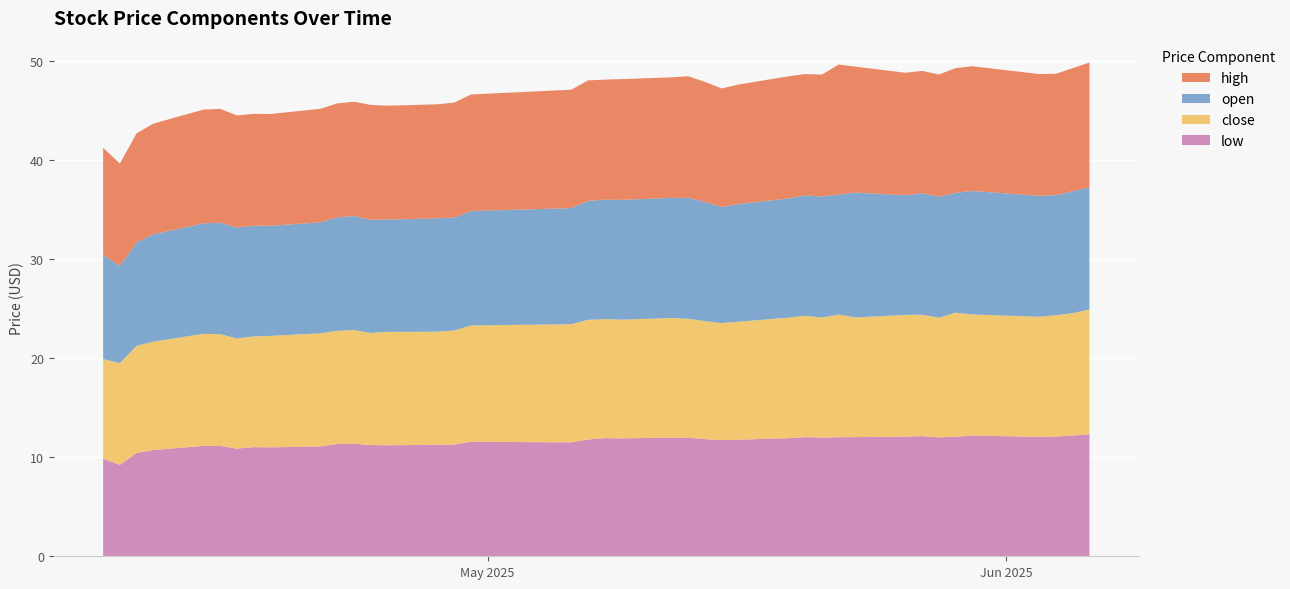

Reading right to left, list all the values displayed in this chart.

close: 12.6	12.4	12.2	12.1	12.2	12.5	12.1	12.2	12.3	12.1	12.4	12.1	12.2	12.2	11.9	11.8	11.9	12.0	12.1	12.0	12.0	12.1	11.9	11.7	11.5	11.4	11.4	11.3	11.5	11.4	11.4	11.2	11.2	11.1	11.3	11.3	10.9	10.8	10.3	10.1
open: 12.3	12.3	12.1	12.2	12.5	12.1	12.2	12.2	12.1	12.6	12.1	12.2	12.2	12.0	11.9	11.7	12.0	12.2	12.1	12.1	12.1	12.0	11.7	11.6	11.4	11.4	11.3	11.4	11.5	11.4	11.2	11.1	11.2	11.2	11.2	11.1	10.8	10.4	9.8	10.5
high: 12.6	12.4	12.2	12.3	12.6	12.6	12.3	12.3	12.3	12.7	13.1	12.3	12.2	12.3	12.1	11.9	12.1	12.3	12.2	12.2	12.1	12.2	11.9	11.8	11.6	11.5	11.5	11.6	11.5	11.5	11.4	11.3	11.3	11.3	11.5	11.5	11.2	11.0	10.3	10.8
low: 12.3	12.2	12.1	12.0	12.2	12.1	12.0	12.1	12.1	12.0	12.0	12.0	12.0	11.9	11.8	11.7	11.8	12.0	12.0	11.9	11.9	11.8	11.5	11.6	11.3	11.2	11.2	11.2	11.4	11.3	11.1	11.0	11.0	10.9	11.1	11.1	10.7	10.4	9.2	9.8